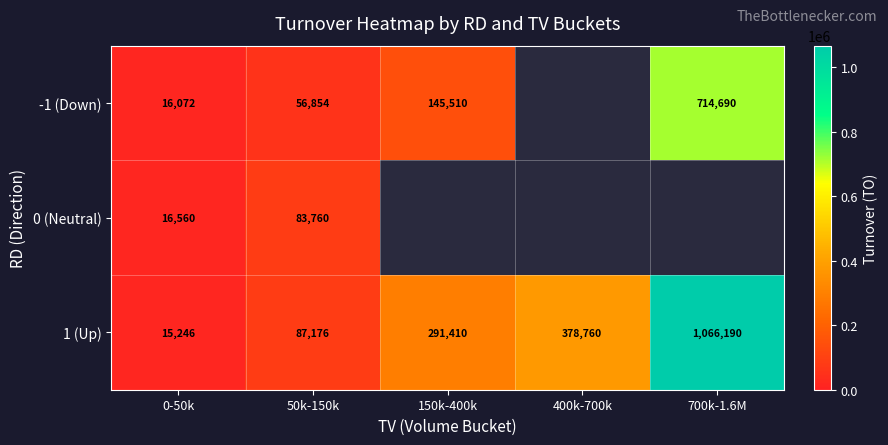

At which category is the sum across all series the highest?

50k-150k